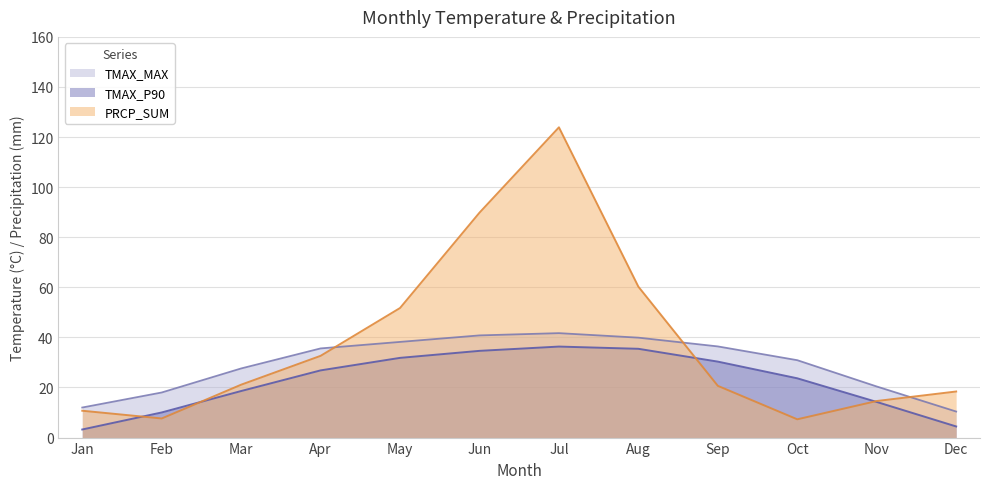

Which category has the highest value across all series?

Jul